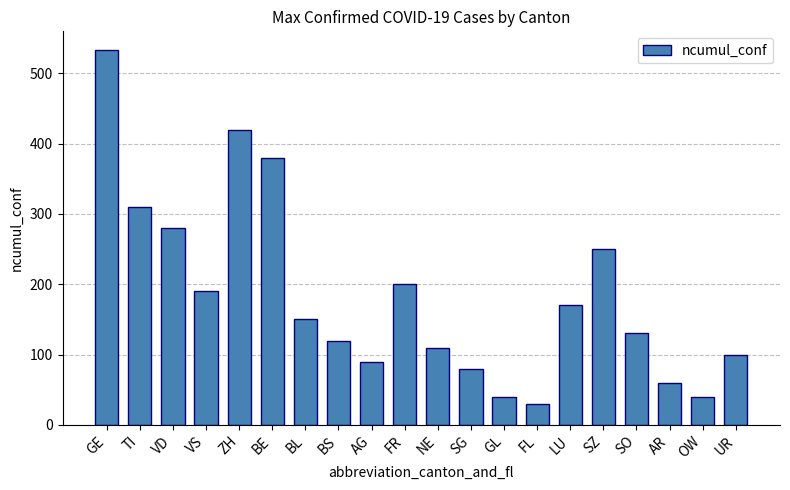

Reading left to right, extract all data points from this chart.

GE=533	TI=310	VD=280	VS=190	ZH=420	BE=380	BL=150	BS=120	AG=90	FR=200	NE=110	SG=80	GL=40	FL=30	LU=170	SZ=250	SO=130	AR=60	OW=40	UR=100